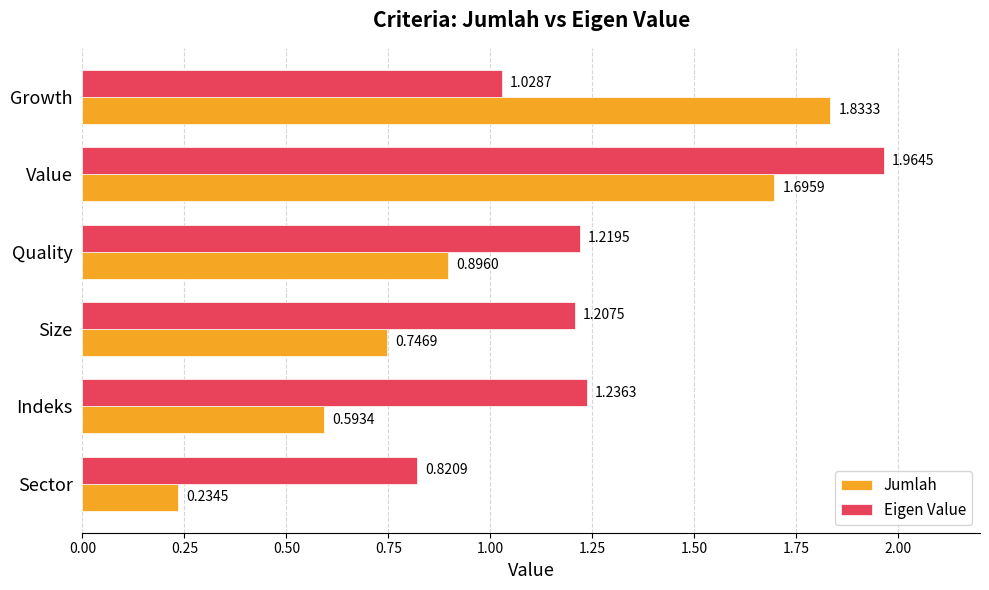

Where is Jumlah nearest to the value 1?

Quality